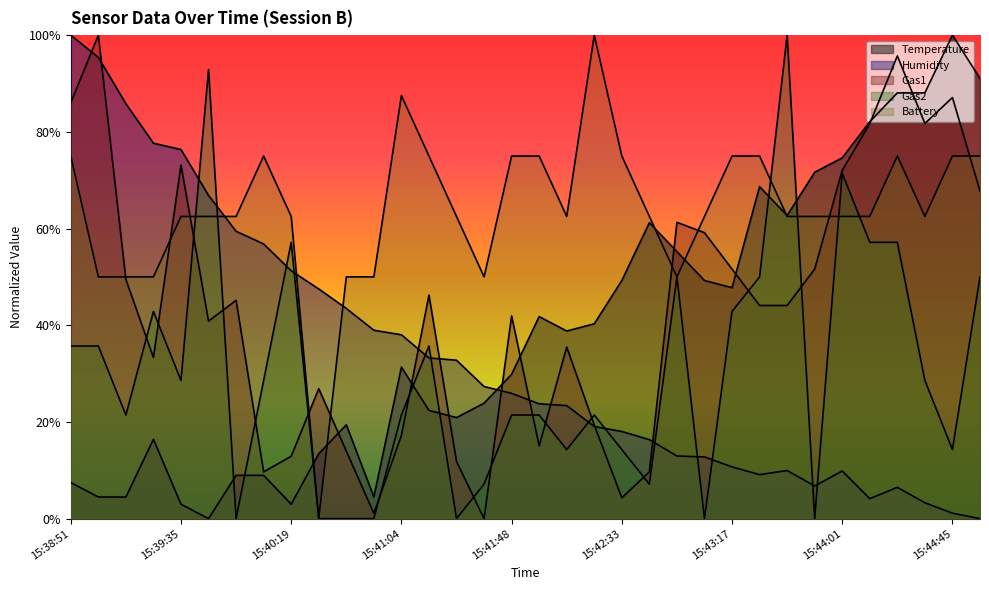

The Temperature series shows 0.0 at 15:39:35. True or false?

True